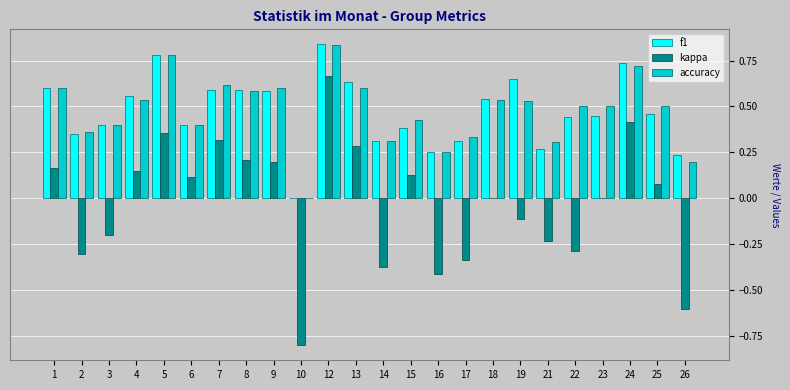

What is the total value across all series at 24?

1.9